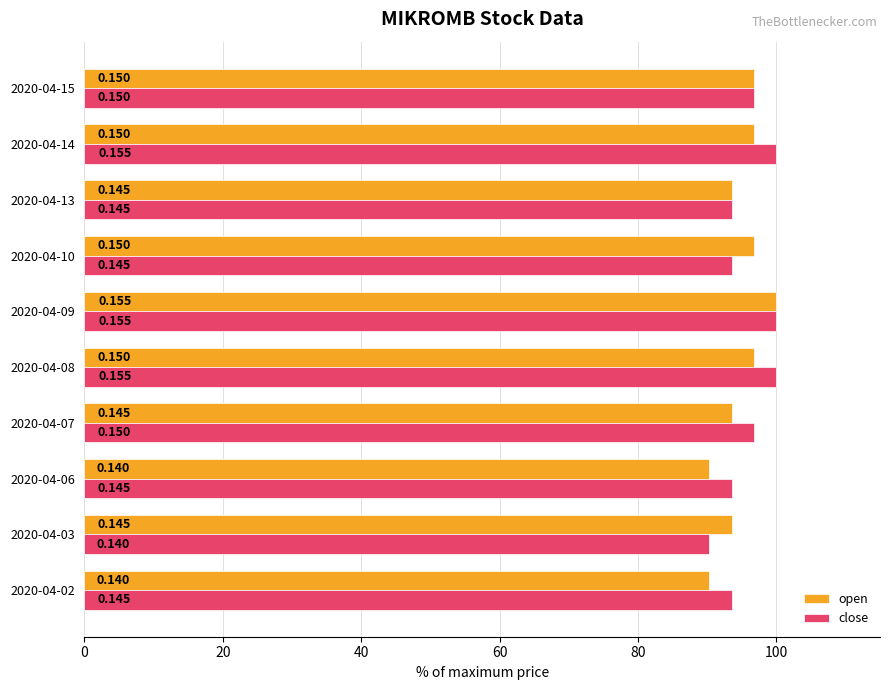

What are all the series names shown in the legend?

open, close